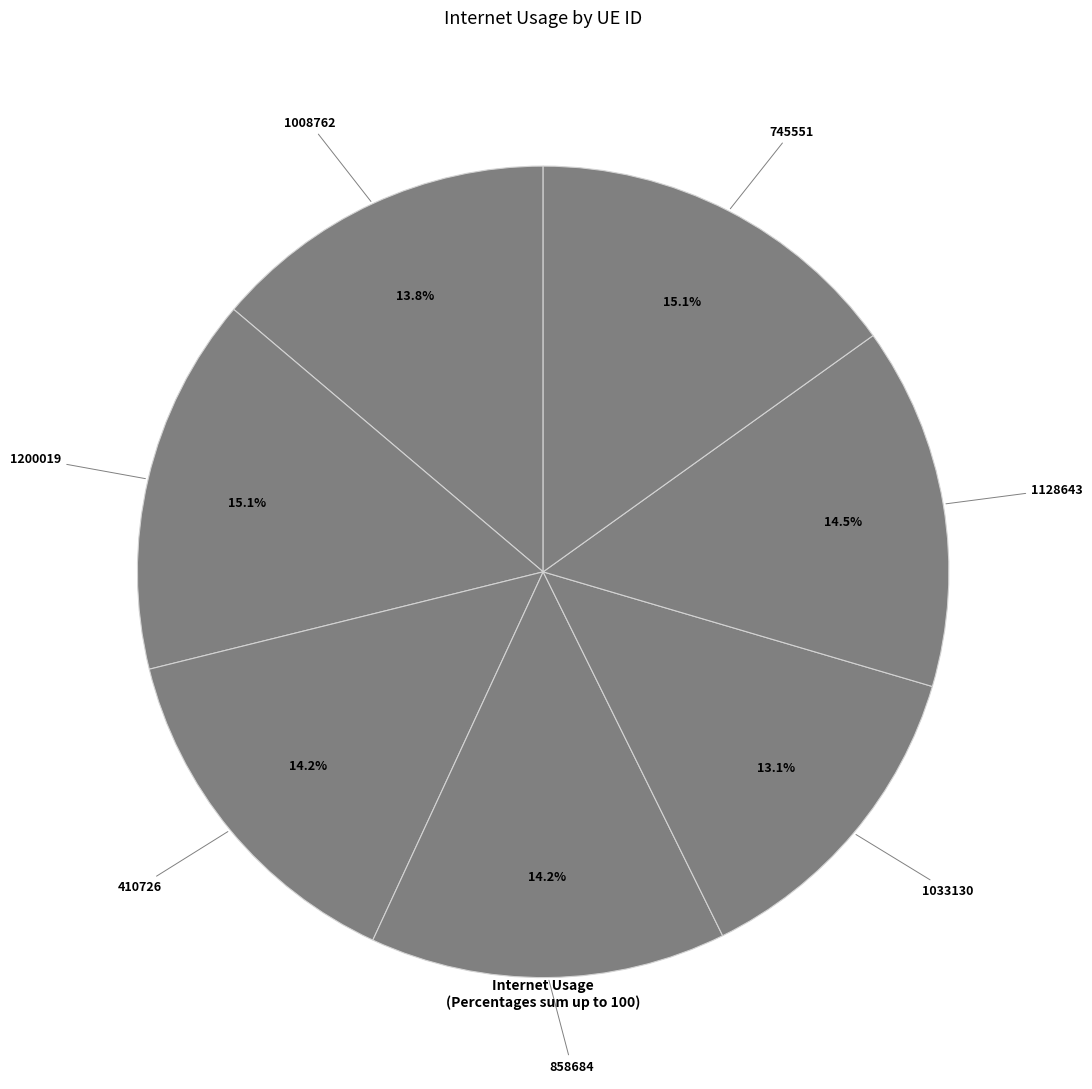

Does 858684 represent more than half of the total?

No